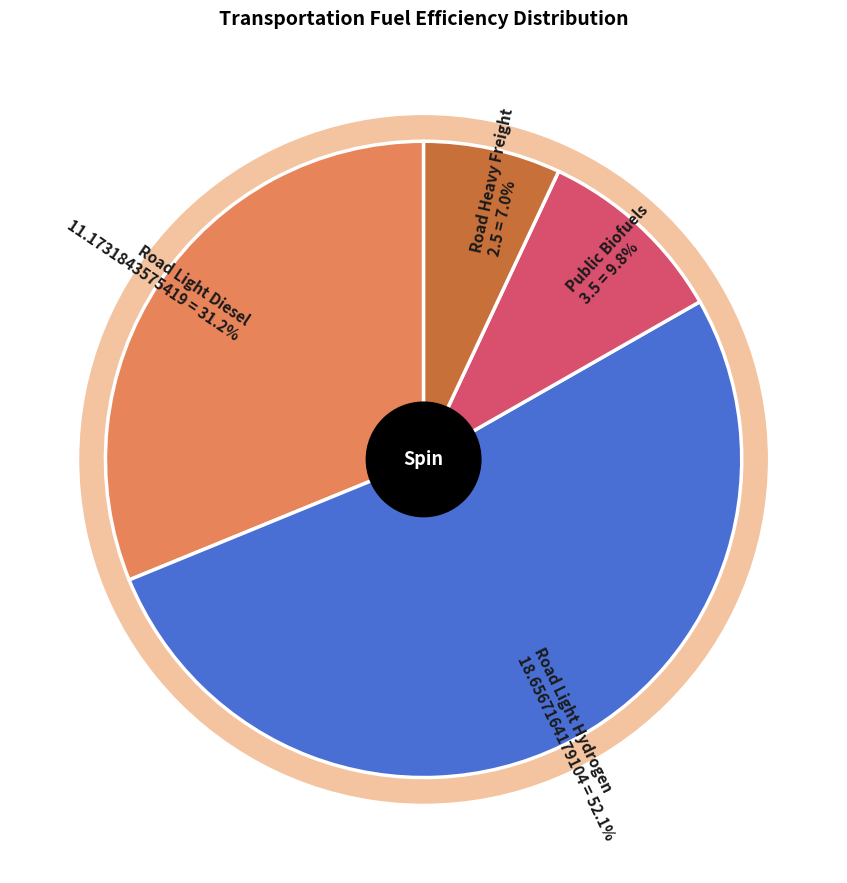

Rank the categories by value from highest to lowest.

fuelefficiency_trns_road_light_hydrogen, fuelefficiency_trns_road_light_diesel, fuelefficiency_trns_public_biofuels, fuelefficiency_trns_road_heavy_freight